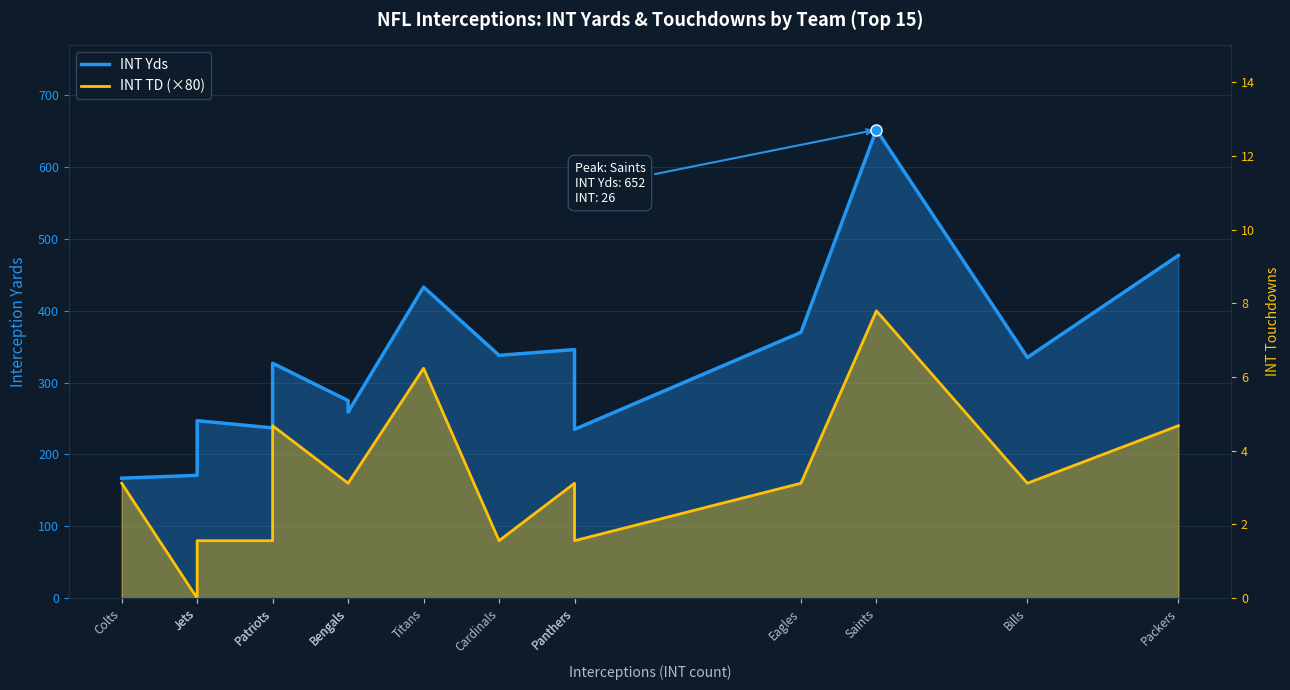

Which series has the widest spread of values?

INT Yds